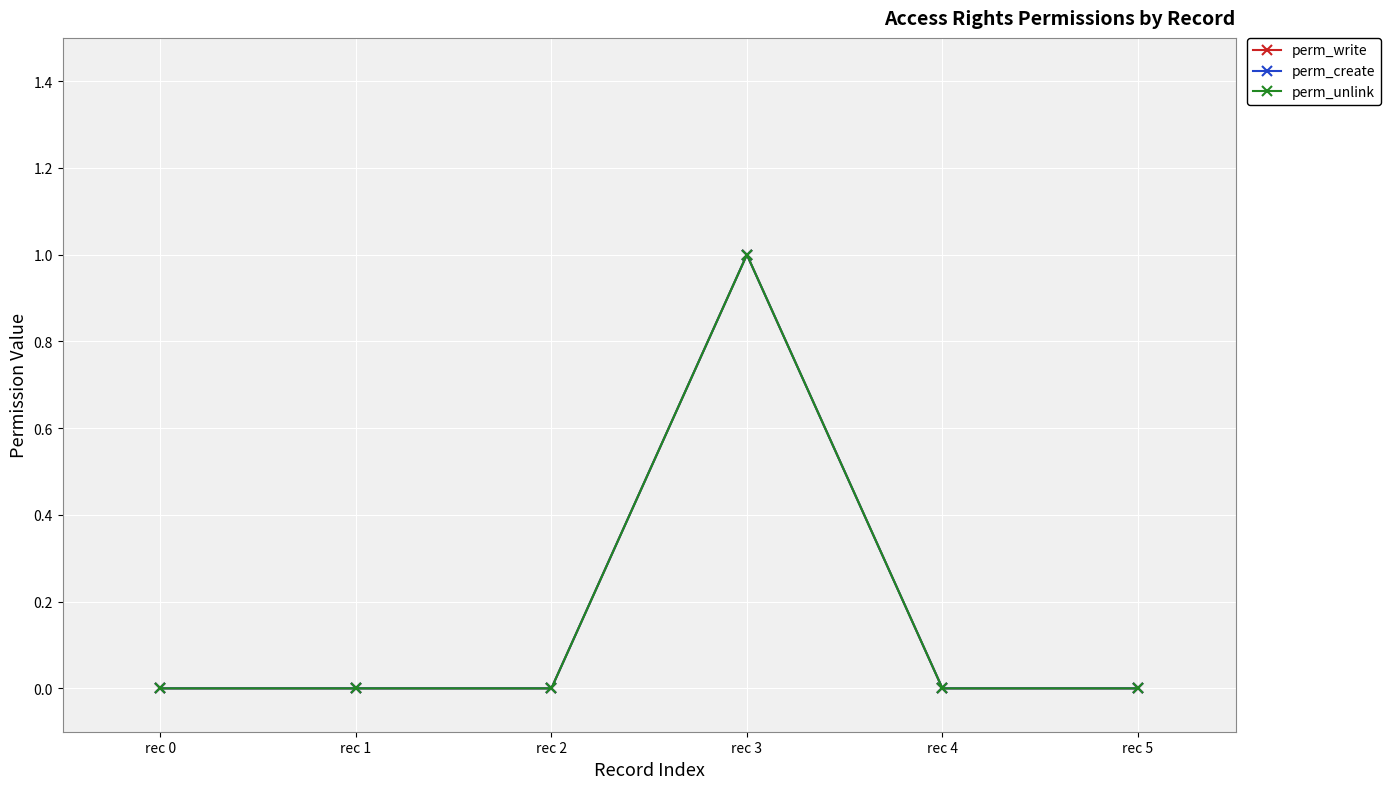

Reading right to left, extract all data points from this chart.

perm_write: rec 5=0	rec 4=0	rec 3=1	rec 2=0	rec 1=0	rec 0=0
perm_create: rec 5=0	rec 4=0	rec 3=1	rec 2=0	rec 1=0	rec 0=0
perm_unlink: rec 5=0	rec 4=0	rec 3=1	rec 2=0	rec 1=0	rec 0=0